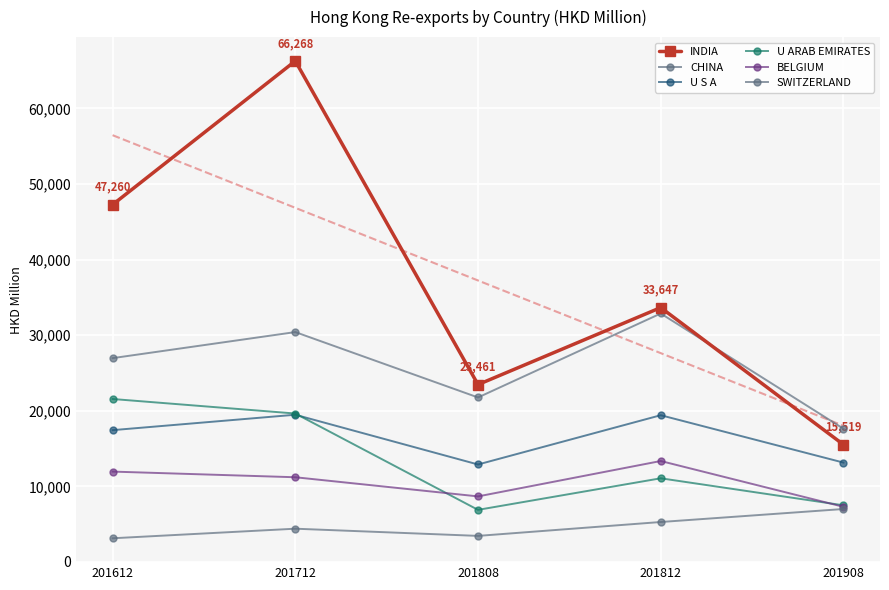

What is the minimum value for BELGIUM?

7292.8